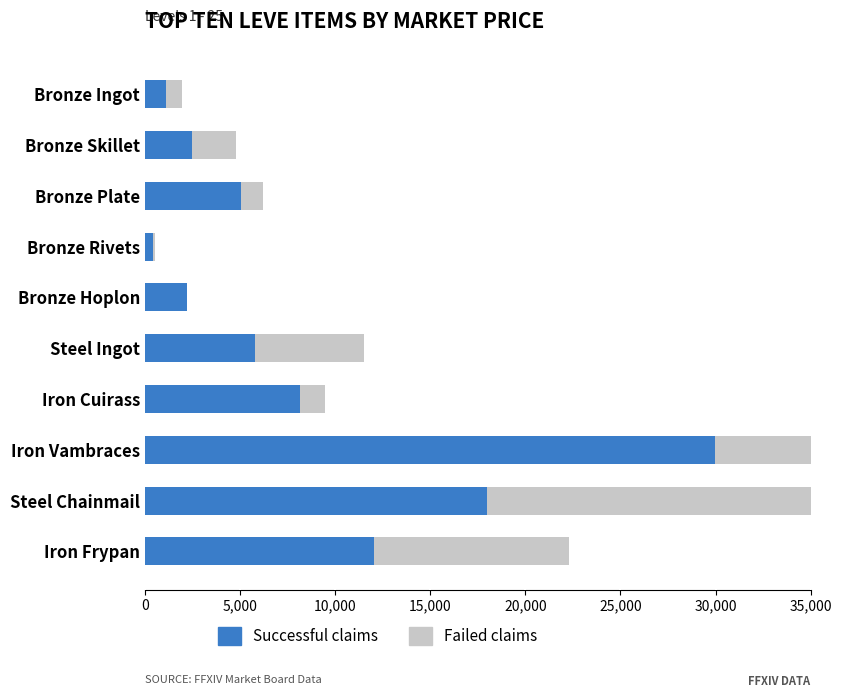

How many series are shown in this chart?

2